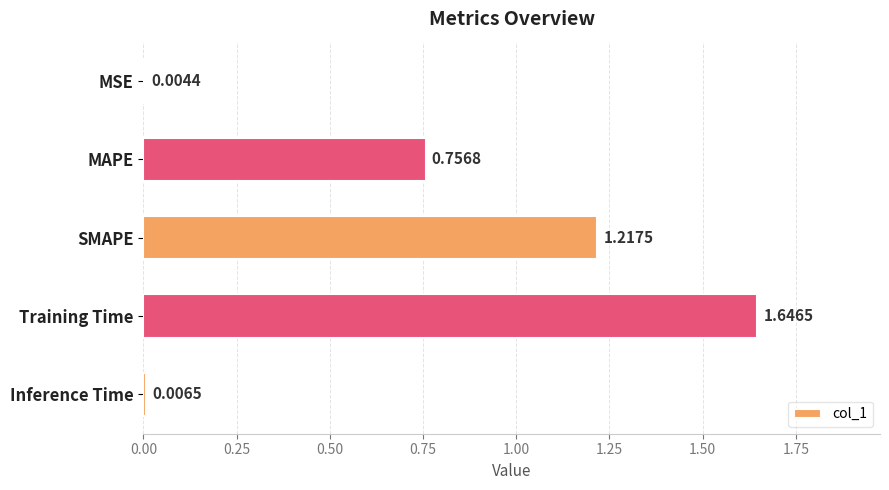

Are the bars grouped side by side (vs. stacked)?

No